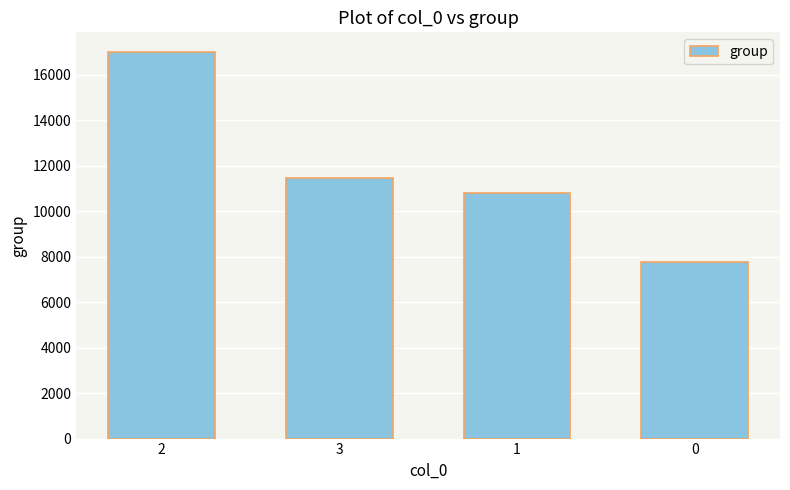

Read the value at 3.

11472